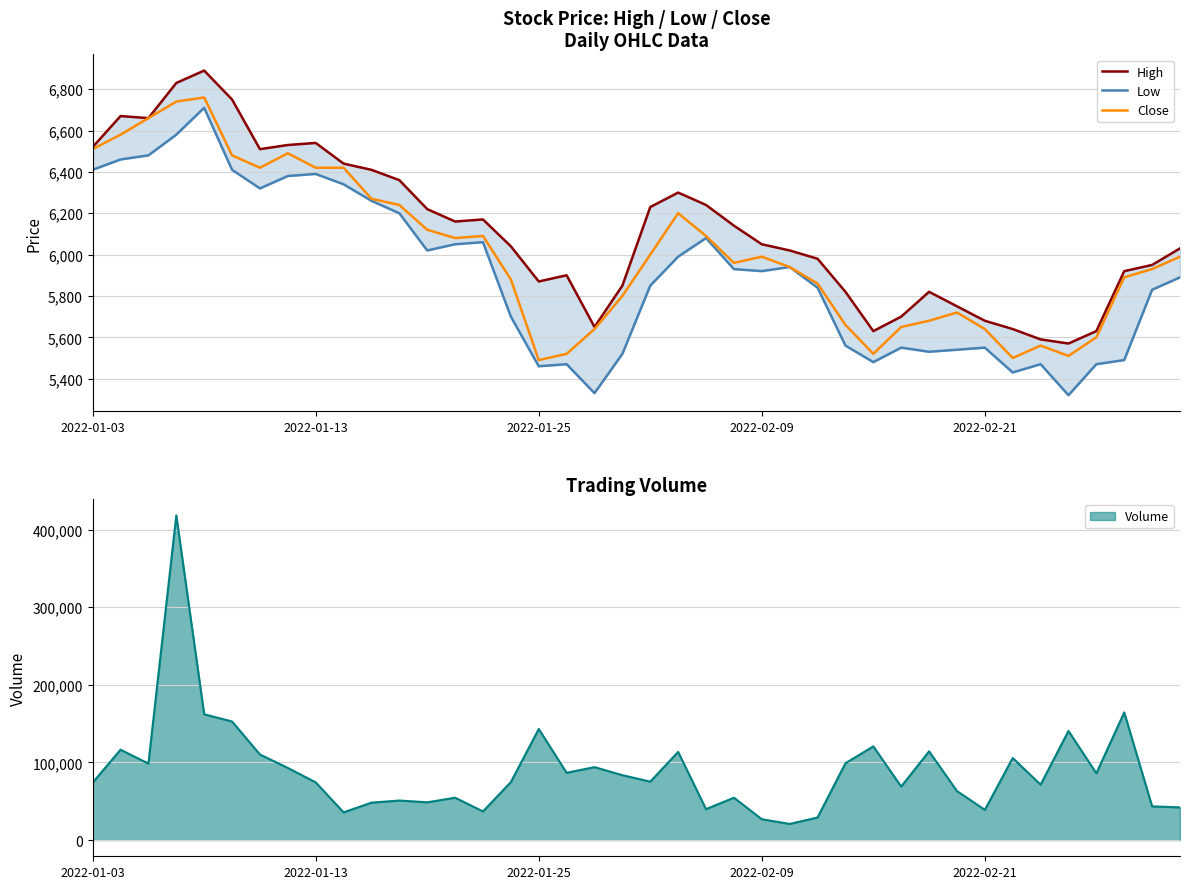

Between 13 and 16, which series saw the biggest shift?

Low